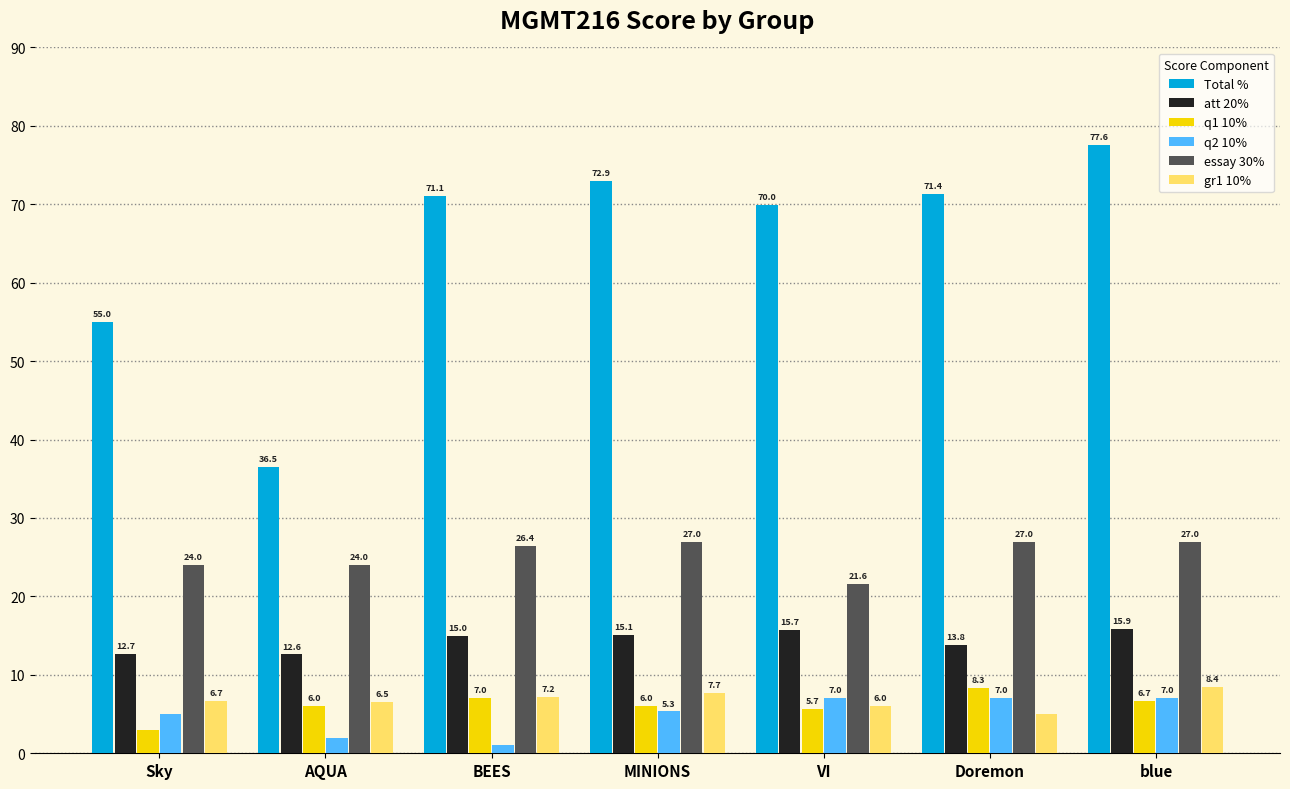

Reading left to right, list all the values displayed in this chart.

Total %: 55.0	36.5	71.1	72.9	70.0	71.4	77.6
att 20%: 12.7	12.6	15.0	15.1	15.7	13.8	15.9
q1 10%: 3.0	6.0	7.0	6.0	5.7	8.3	6.7
q2 10%: 5.0	2.0	1.0	5.3	7.0	7.0	7.0
essay 30%: 24.0	24.0	26.4	27.0	21.6	27.0	27.0
gr1 10%: 6.7	6.5	7.2	7.7	6.0	5.0	8.4